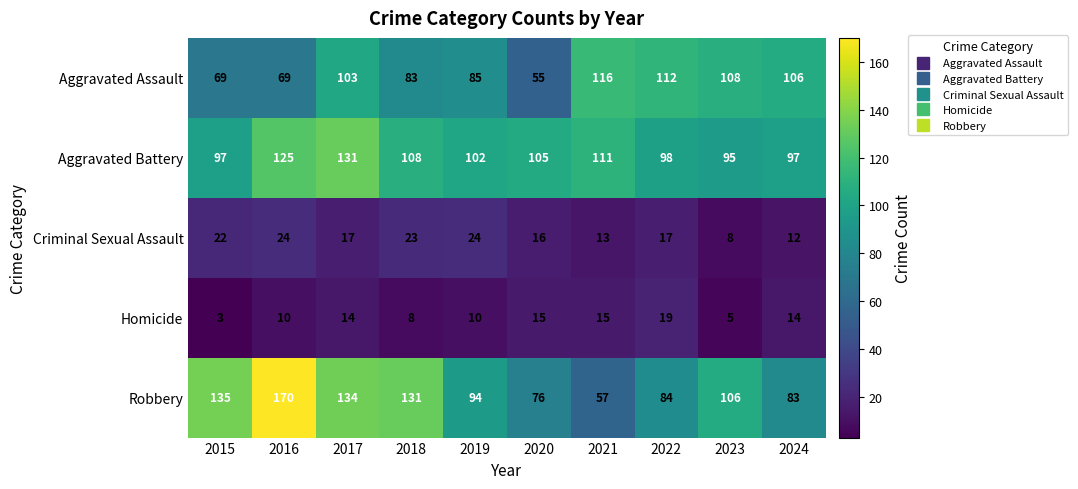

What is the difference between the Aggravated Battery values at 2022 and 2017?

33